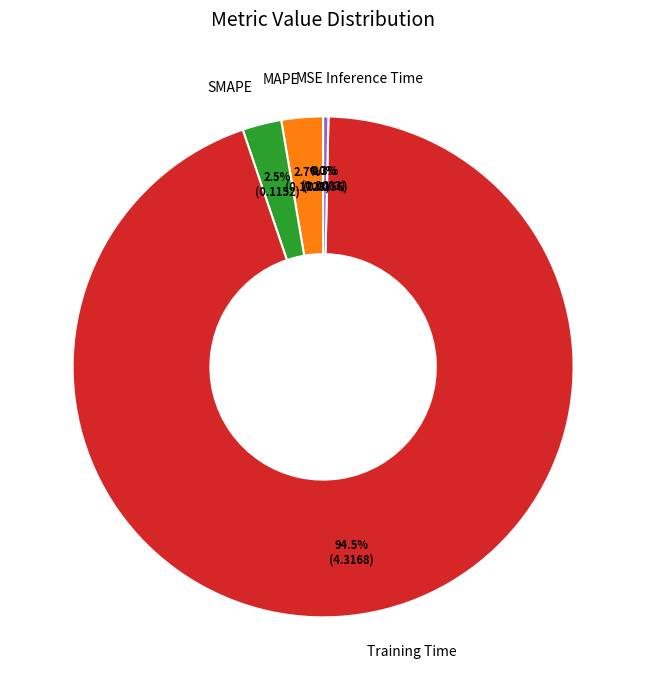

To the nearest percent, what percentage of the pie is MAPE?

3%